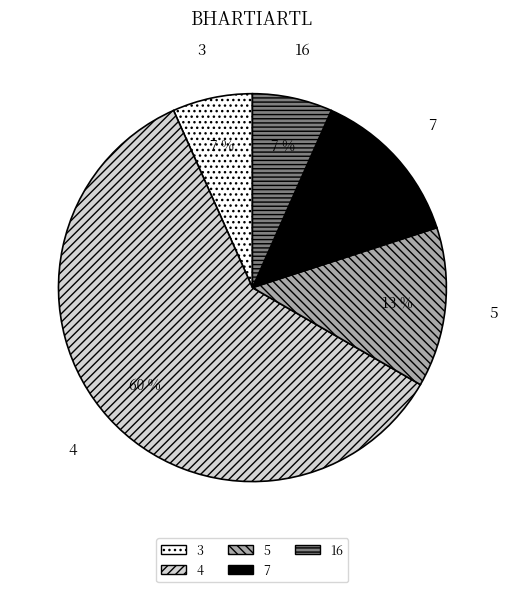

Which slice is the largest?

4